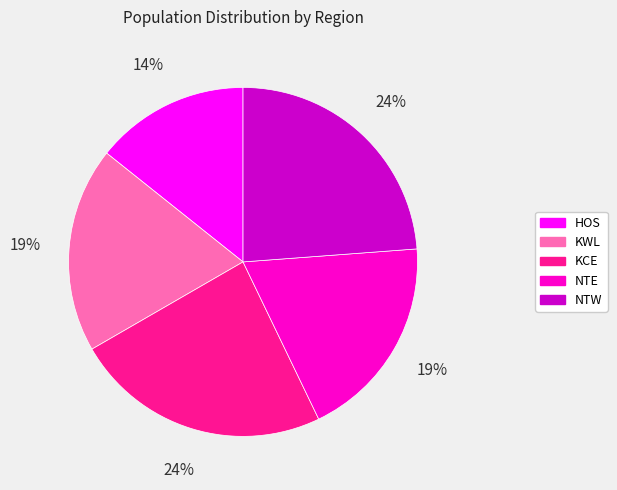

What percentage is the NTW slice, to the nearest percent?

24%